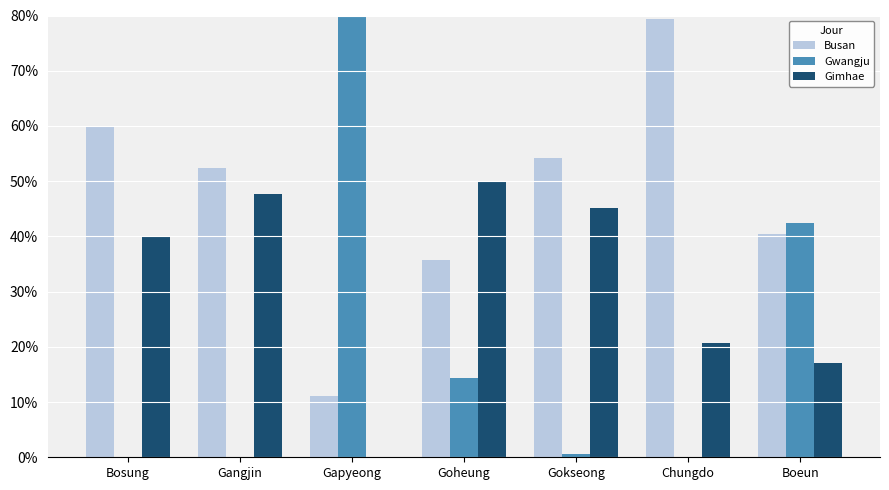

Are the bars grouped side by side (vs. stacked)?

Yes